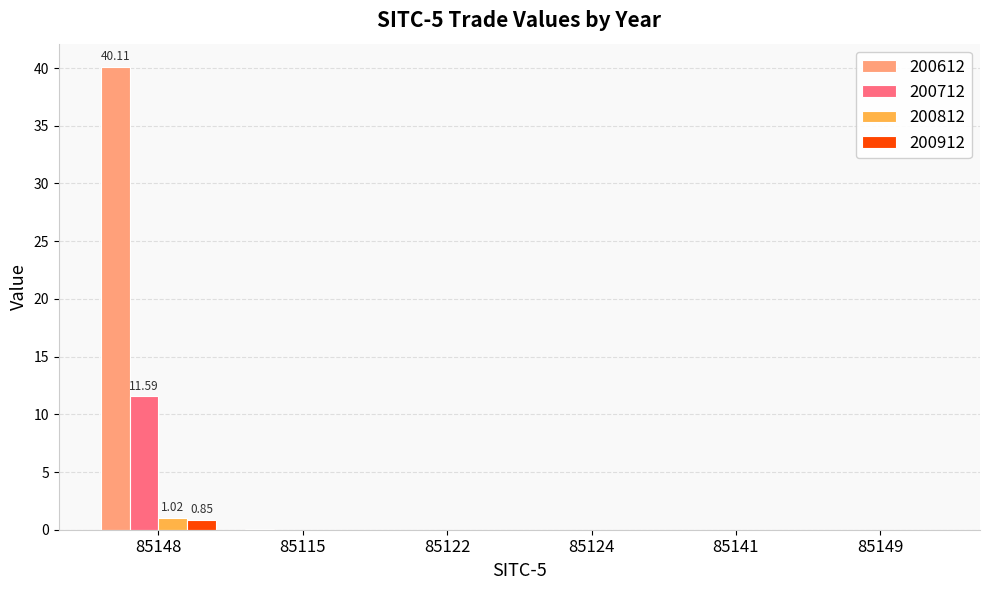

True or false: 200912 has a value of 0.0 at 85115.

True